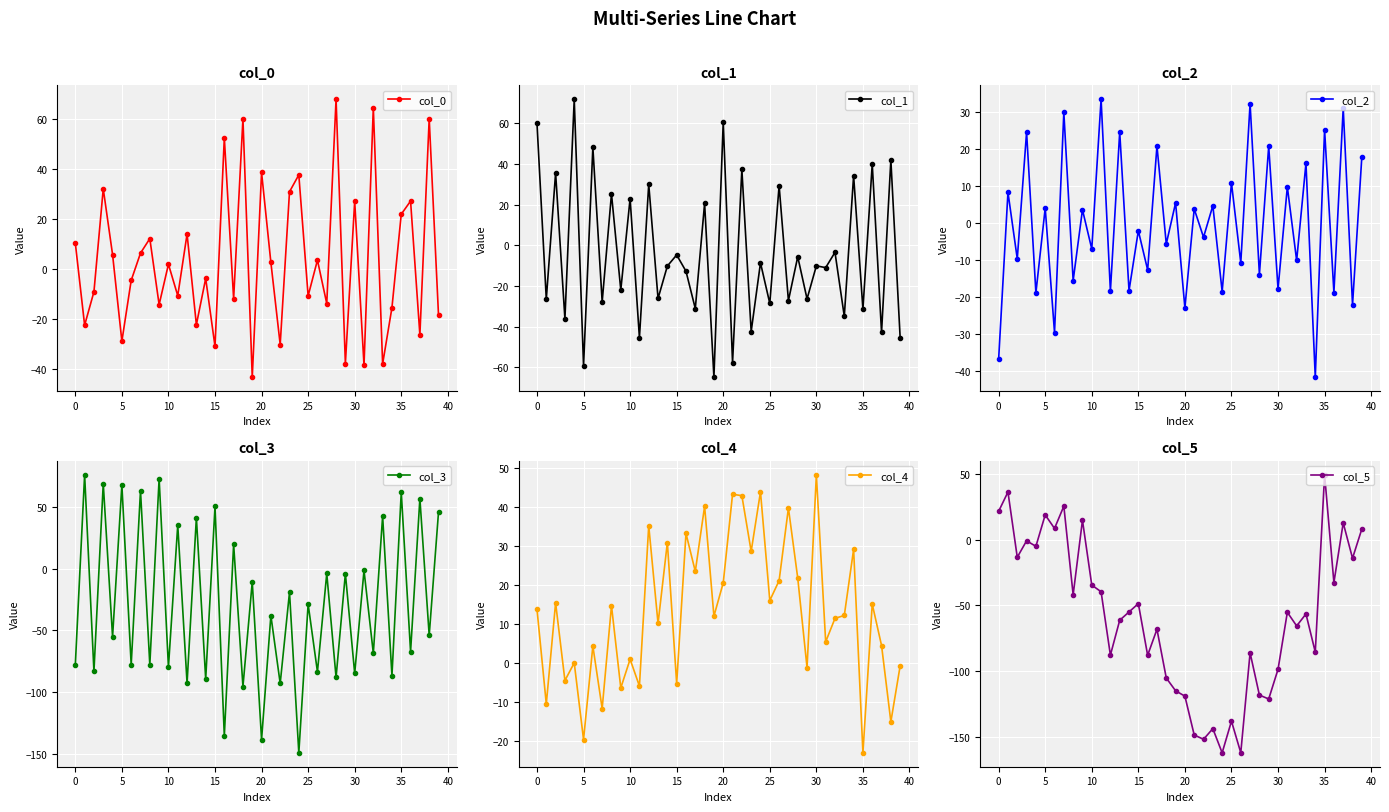

True or false: col_0 has more than 1 points higher than both neighbors.

True